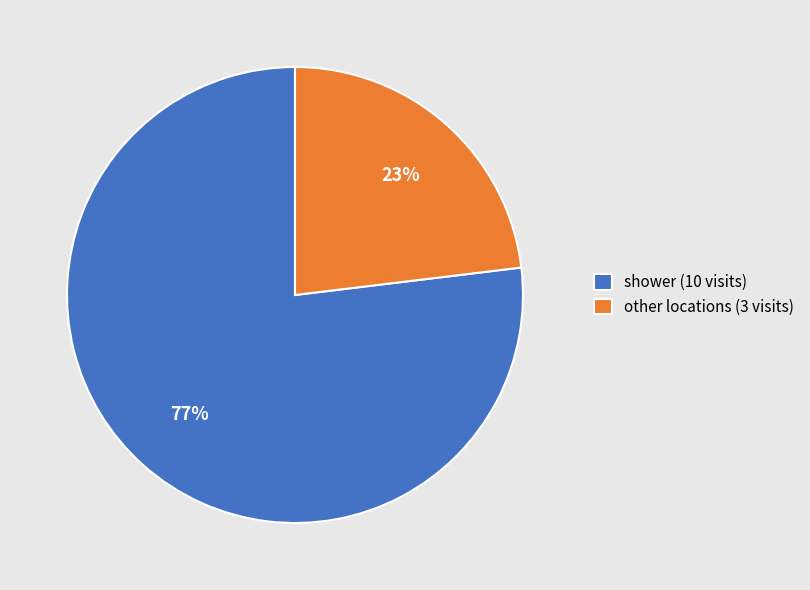

How many segments does this pie chart have?

2